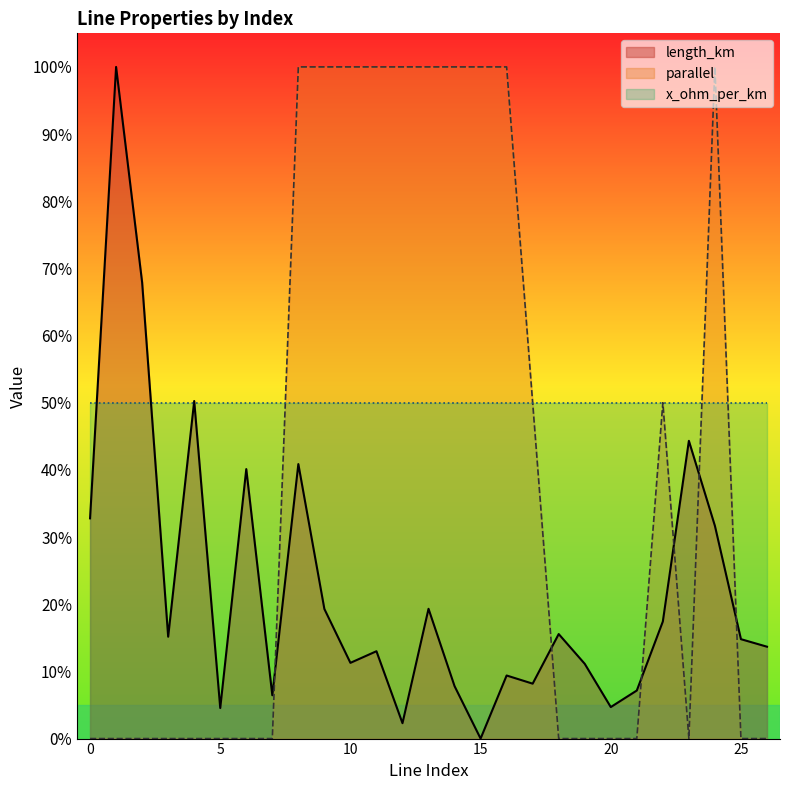

True or false: length_km and parallel intersect in this chart.

True